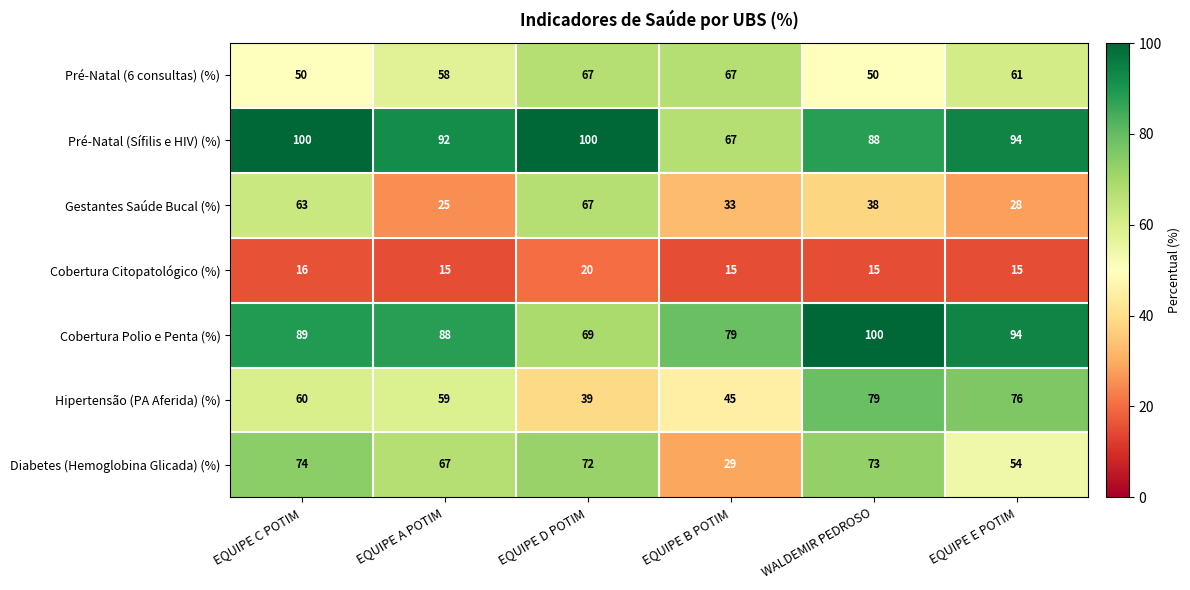

What is the difference between the highest and lowest values at EQUIPE E POTIM?

79